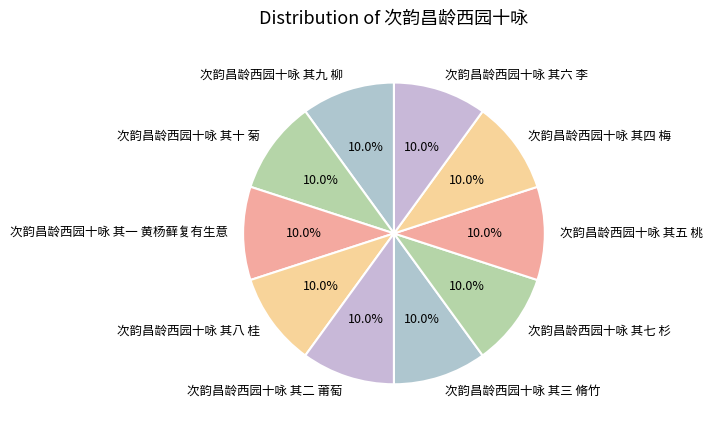

Do 次韵昌龄西园十咏 其二 莆萄 and 次韵昌龄西园十咏 其八 桂 together represent more than half of the pie?

No